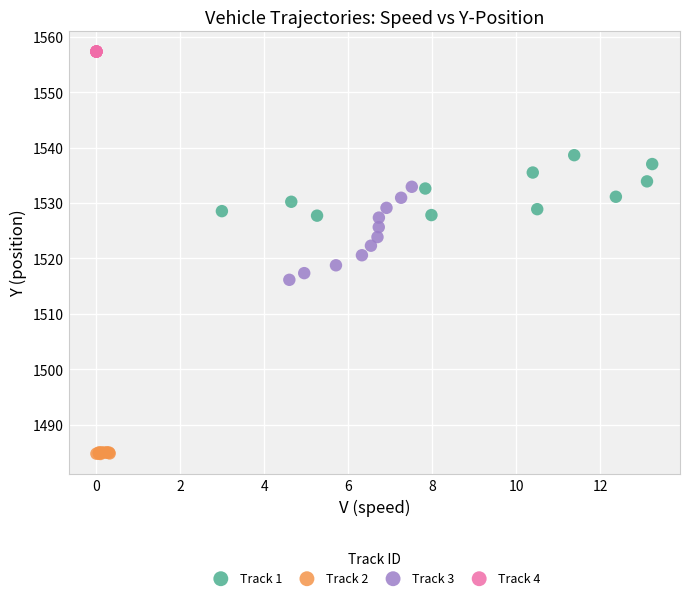

Which series reaches the maximum Y coordinate?

Track 4